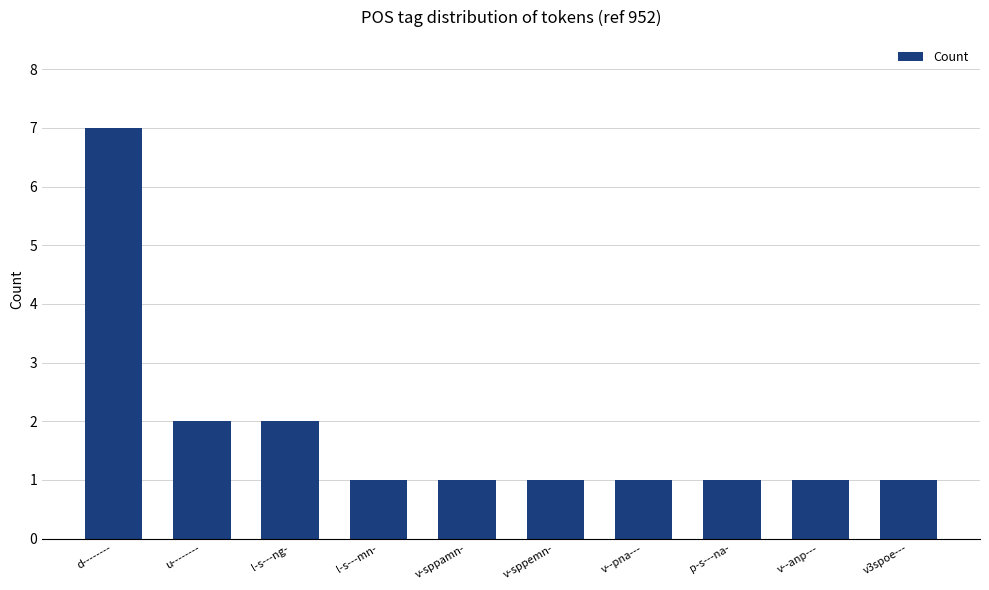

At which category does the chart reach its peak across all series?

d--------